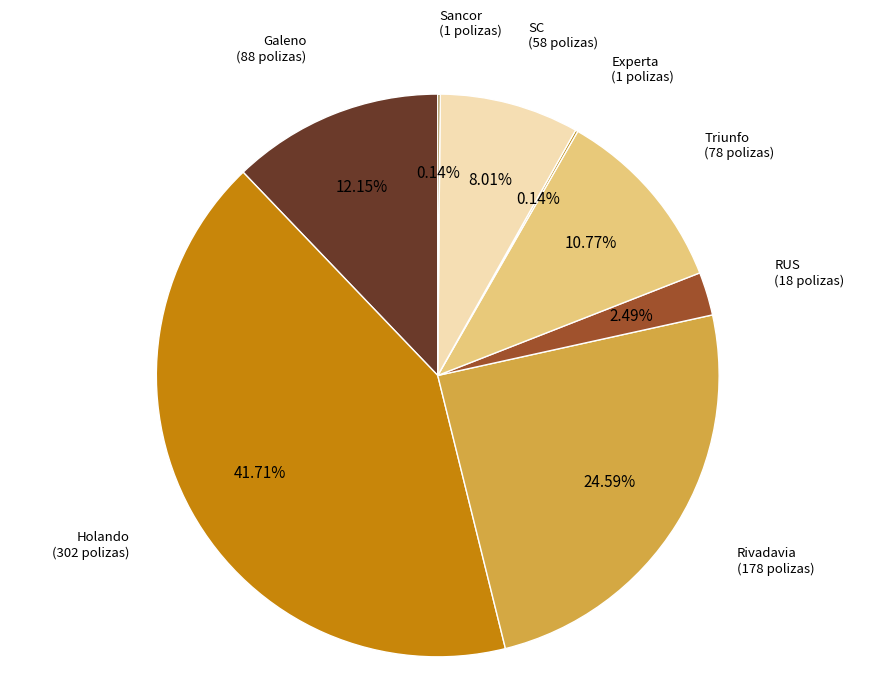

To the nearest percent, what is the average slice percentage?

12%